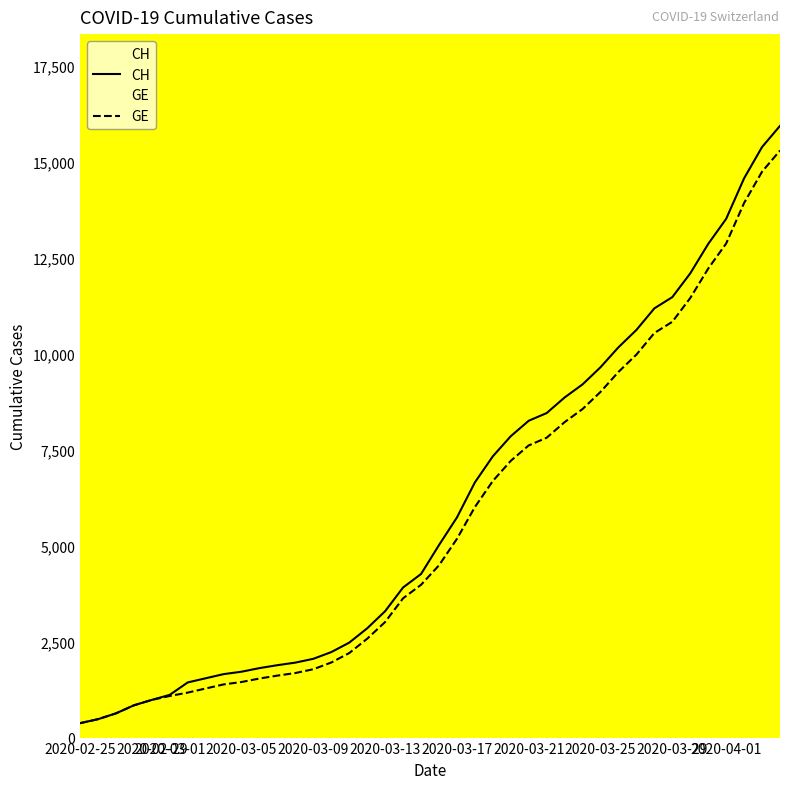

What is the smallest value displayed?

375